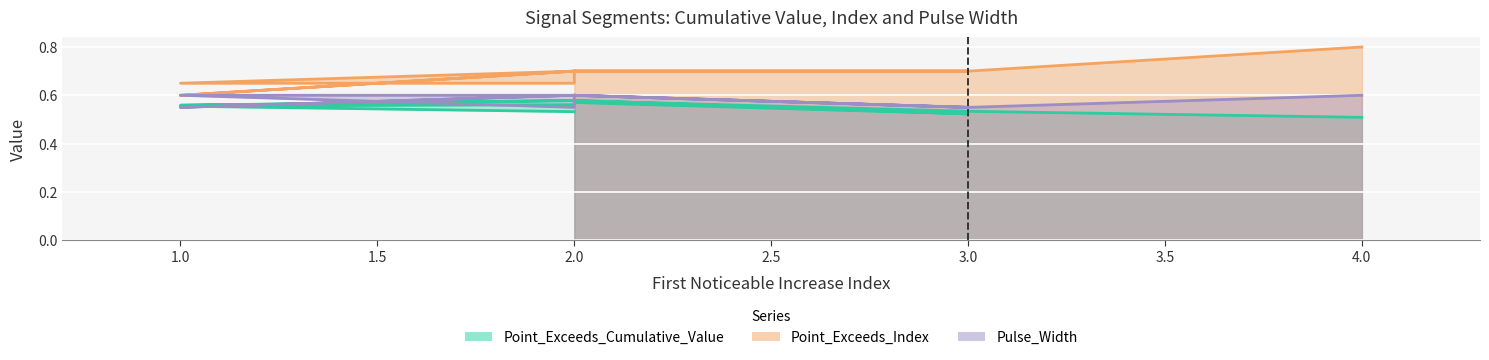

Which category has the lowest value across all series?

4